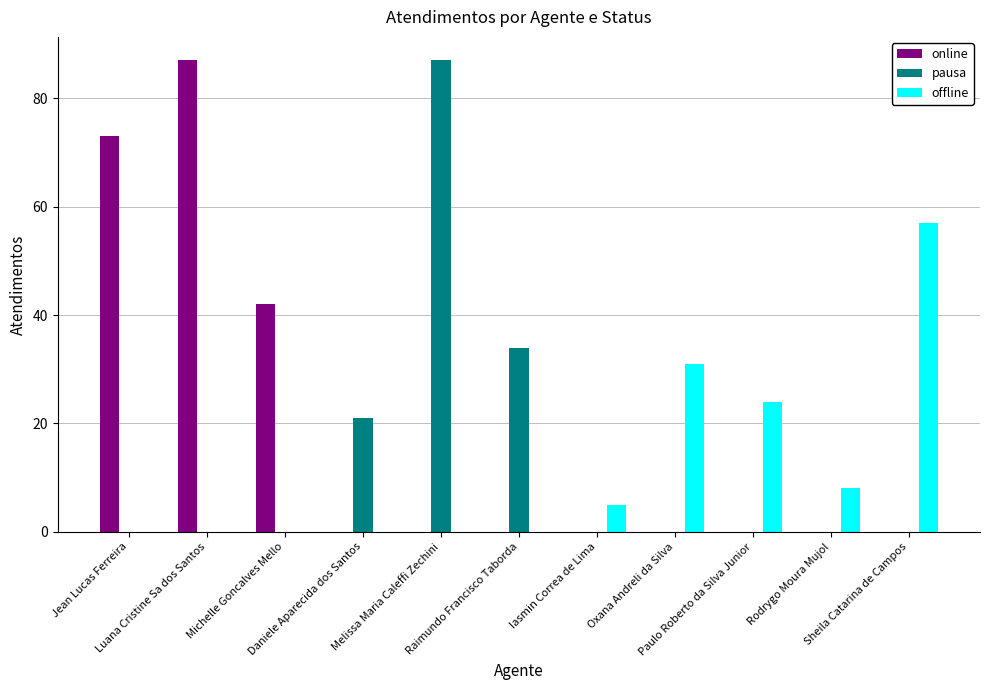

The value of pausa at Raimundo Francisco Taborda is 34. True or false?

True